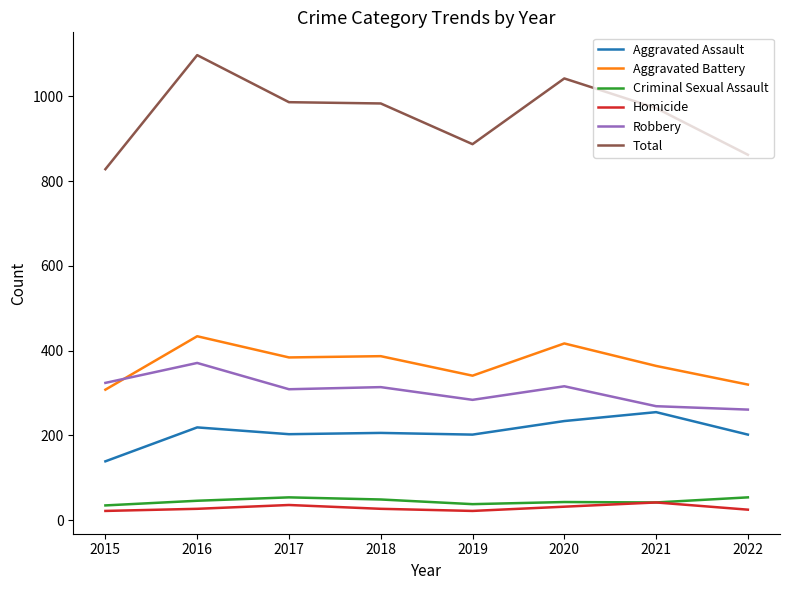

How many categories are shown in the chart?

8